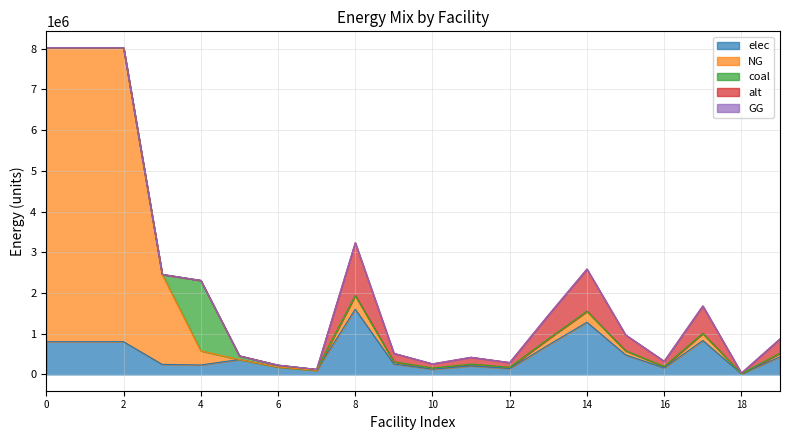

True or false: elec has a value of 802646.7 at 0.

True